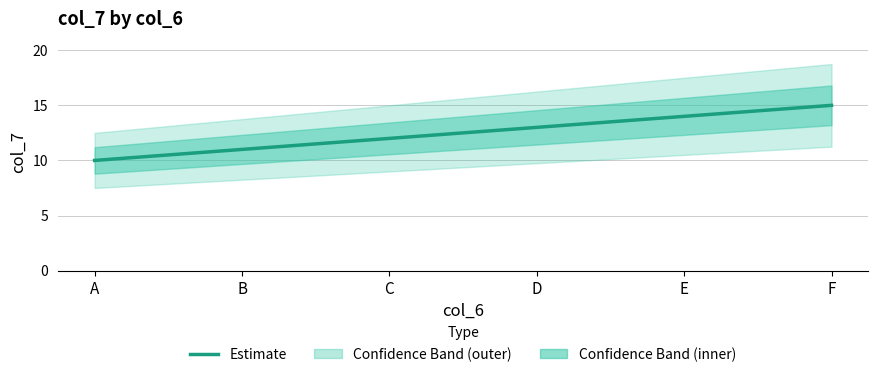

Reading right to left, list all the values displayed in this chart.

15	14	13	12	11	10